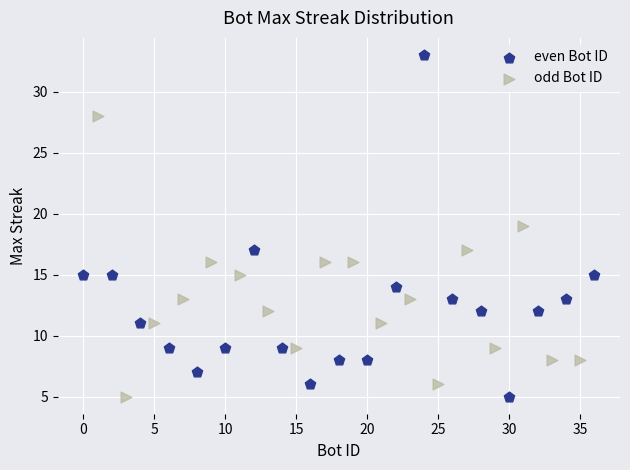

Which series reaches the maximum Y coordinate?

even Bot ID